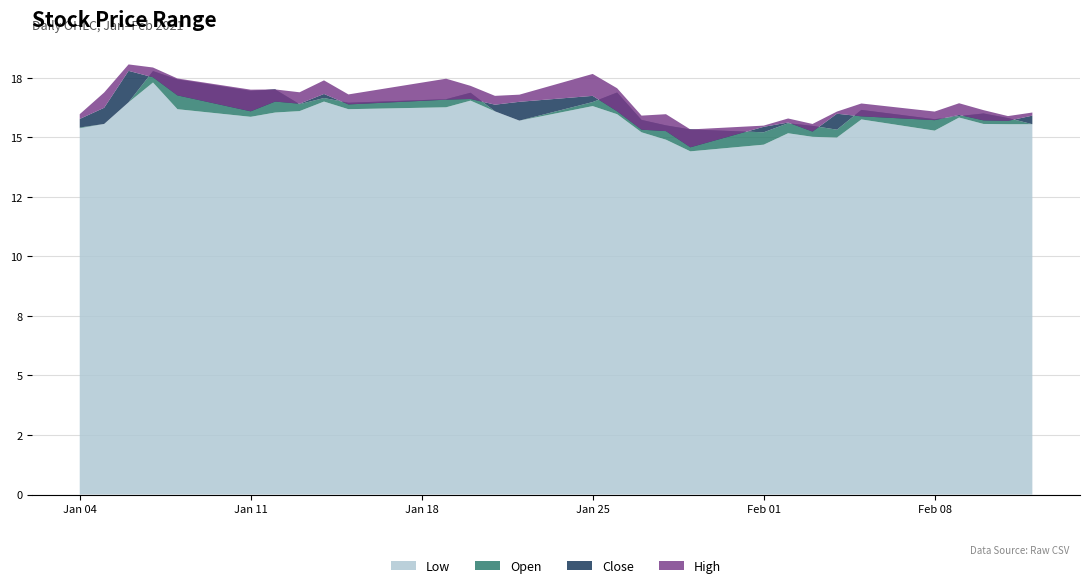

Reading right to left, list all the values displayed in this chart.

Low: 15.6	15.6	15.6	15.8	15.3	15.8	15.0	15.0	15.2	14.7	14.4	14.9	15.2	16.0	16.3	15.7	16.1	16.5	16.3	16.2	16.5	16.1	16.0	15.9	16.2	17.3	16.5	15.6	15.4
Open: 15.6	15.8	16.0	15.9	15.8	16.1	15.3	15.5	15.6	15.2	15.3	15.5	15.7	16.9	16.5	15.7	16.1	16.9	16.6	16.5	16.6	16.4	17.0	17.0	17.4	17.8	16.5	15.6	15.4
Close: 15.9	15.7	15.7	15.9	15.7	15.9	16.0	15.2	15.6	15.4	14.6	15.3	15.3	16.1	16.7	16.5	16.4	16.6	16.6	16.4	16.8	16.4	16.5	16.1	16.8	17.5	17.8	16.2	15.8
High: 16.0	15.9	16.1	16.4	16.1	16.4	16.1	15.6	15.8	15.5	15.3	16.0	15.9	17.1	17.7	16.8	16.7	17.2	17.5	16.8	17.4	16.9	17.0	17.0	17.5	17.9	18.1	16.9	16.0